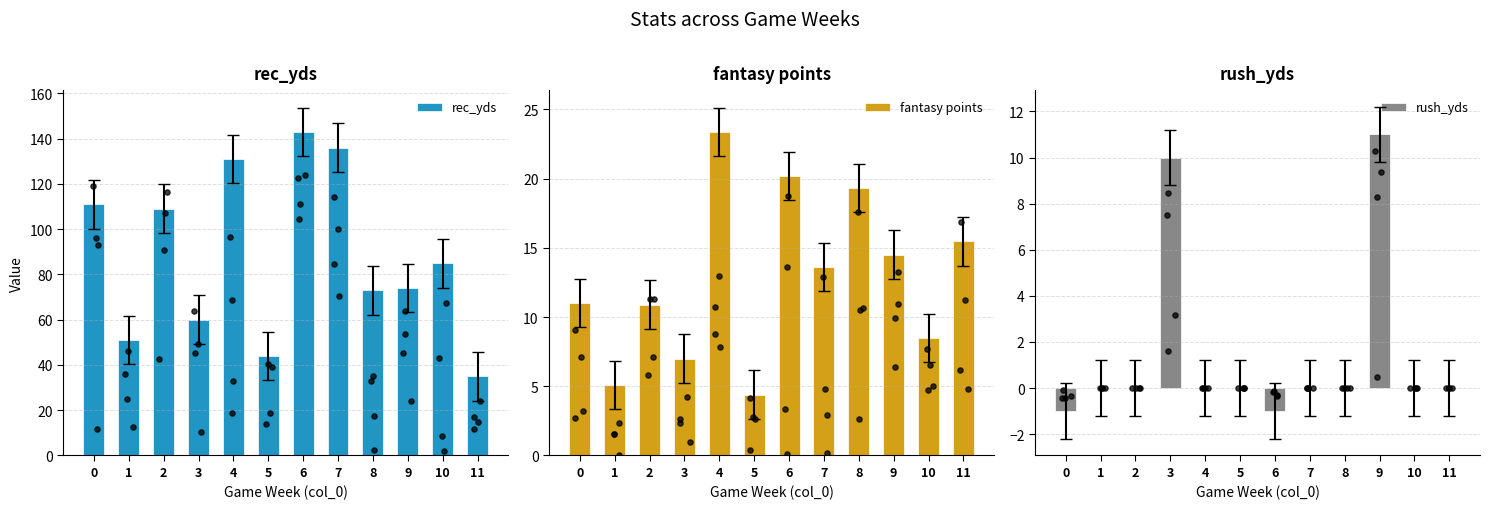

Which series has the widest spread of Y values?

rec_yds